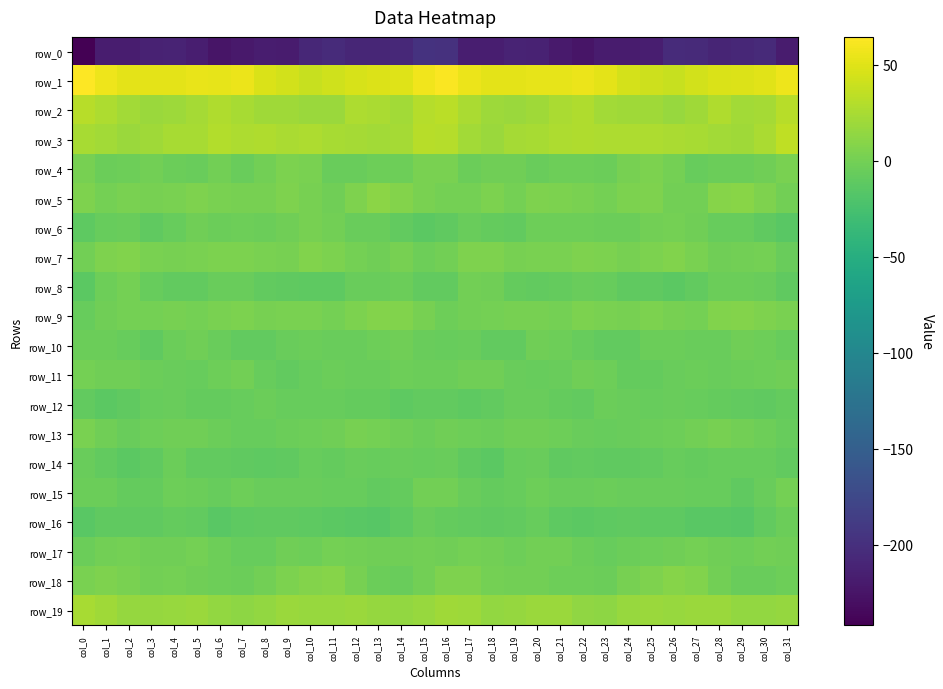

The value of row_19 at col_12 is 6.2. True or false?

False